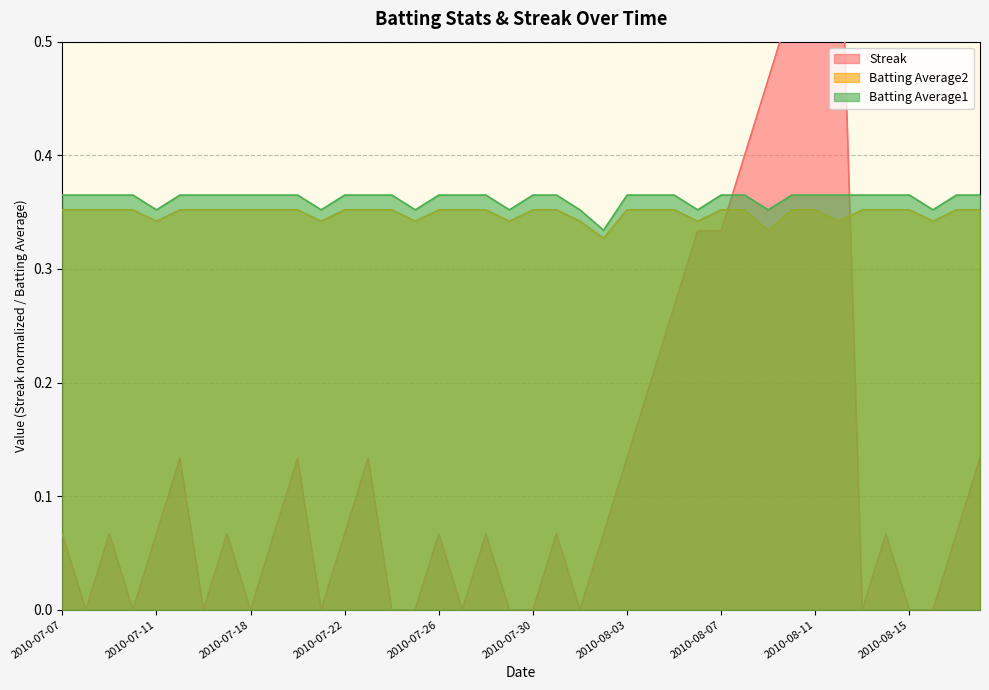

Which series has the largest total across all categories?

Batting Average1